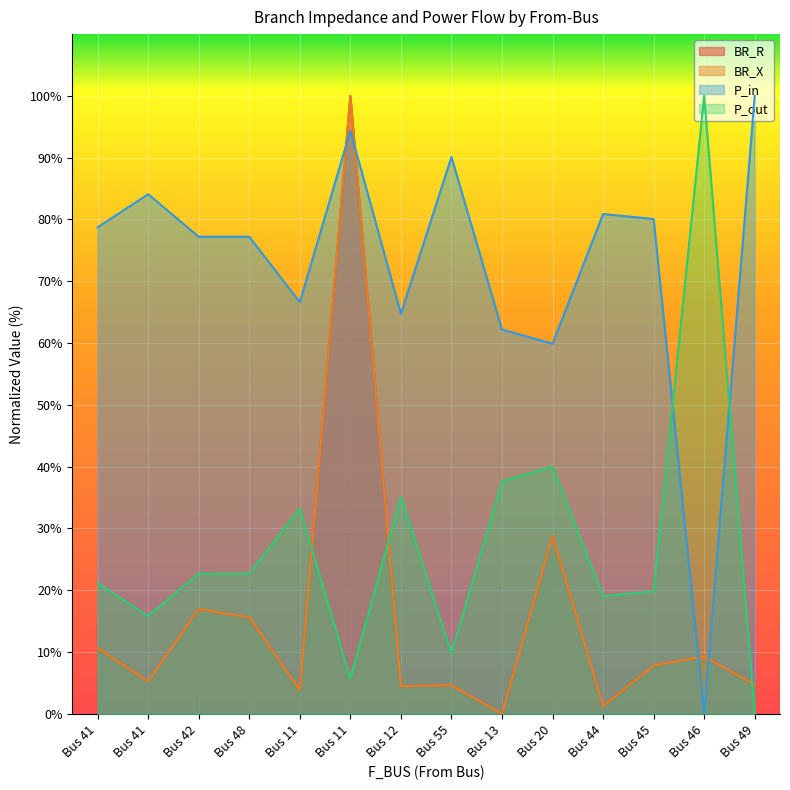

Rank the categories by P_in value from highest to lowest.

Bus 49, Bus 11, Bus 55, Bus 41, Bus 44, Bus 45, Bus 41, Bus 42, Bus 48, Bus 11, Bus 12, Bus 13, Bus 20, Bus 46